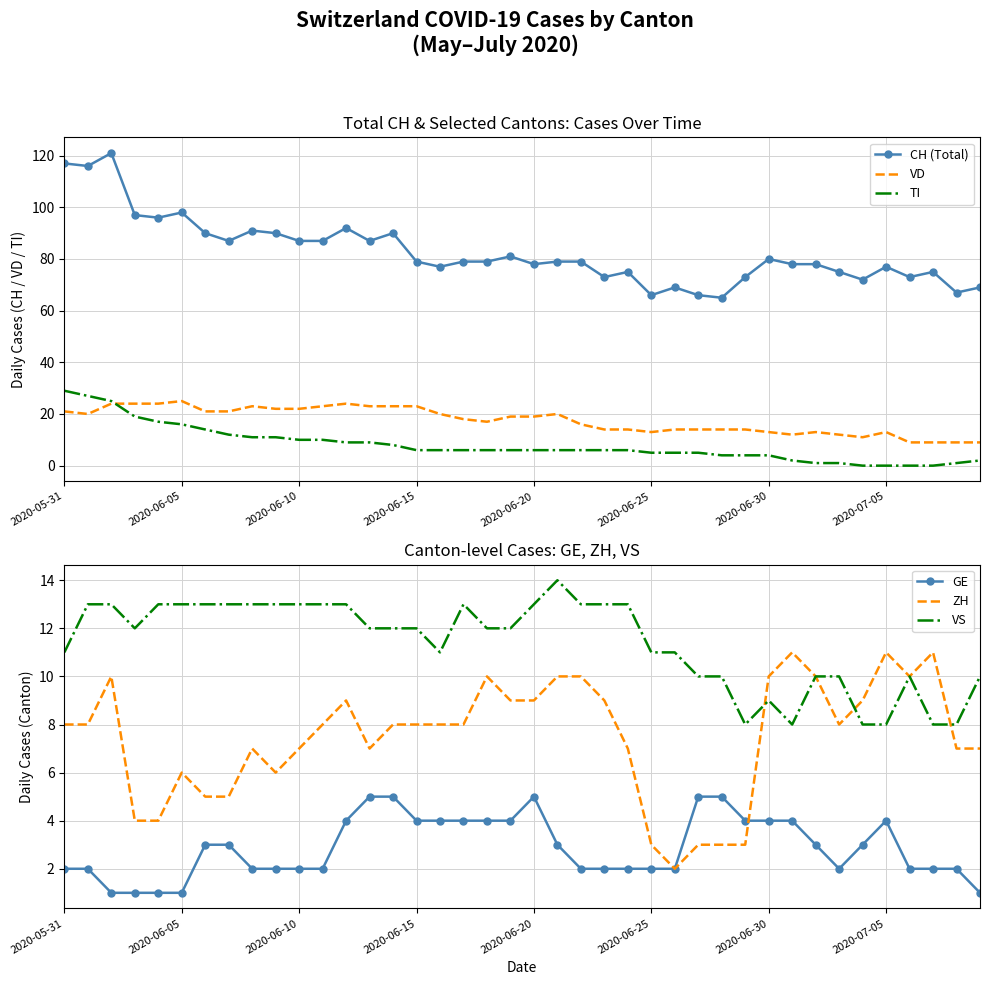

Reading left to right, what are all the values shown in this chart?

CH (Total): 117	116	121	97	96	98	90	87	91	90	87	87	92	87	90	79	77	79	79	81	78	79	79	73	75	66	69	66	65	73	80	78	78	75	72	77	73	75	67	69
VD: 21	20	24	24	24	25	21	21	23	22	22	23	24	23	23	23	20	18	17	19	19	20	16	14	14	13	14	14	14	14	13	12	13	12	11	13	9	9	9	9
TI: 29	27	25	19	17	16	14	12	11	11	10	10	9	9	8	6	6	6	6	6	6	6	6	6	6	5	5	5	4	4	4	2	1	1	0	0	0	0	1	2
GE: 2	2	1	1	1	1	3	3	2	2	2	2	4	5	5	4	4	4	4	4	5	3	2	2	2	2	2	5	5	4	4	4	3	2	3	4	2	2	2	1
ZH: 8	8	10	4	4	6	5	5	7	6	7	8	9	7	8	8	8	8	10	9	9	10	10	9	7	3	2	3	3	3	10	11	10	8	9	11	10	11	7	7
VS: 11	13	13	12	13	13	13	13	13	13	13	13	13	12	12	12	11	13	12	12	13	14	13	13	13	11	11	10	10	8	9	8	10	10	8	8	10	8	8	10